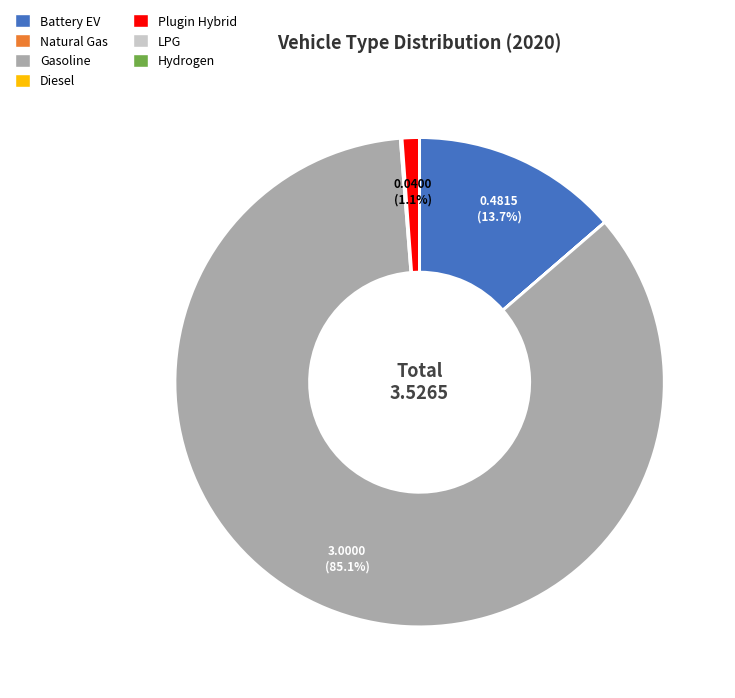

Does any single category account for the majority?

Yes